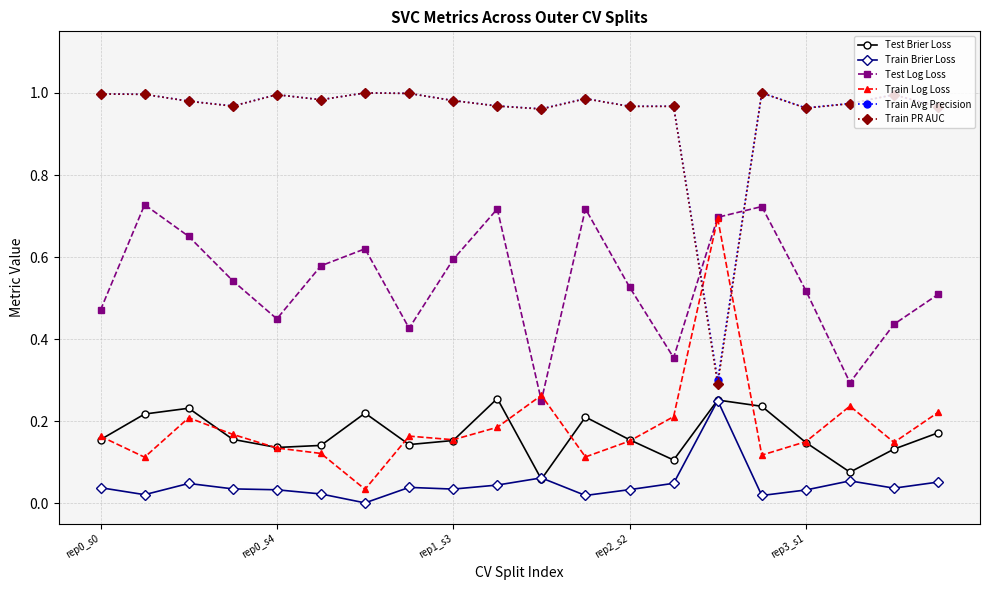

True or false: Test Brier Loss has more than 2 interior local peaks.

True